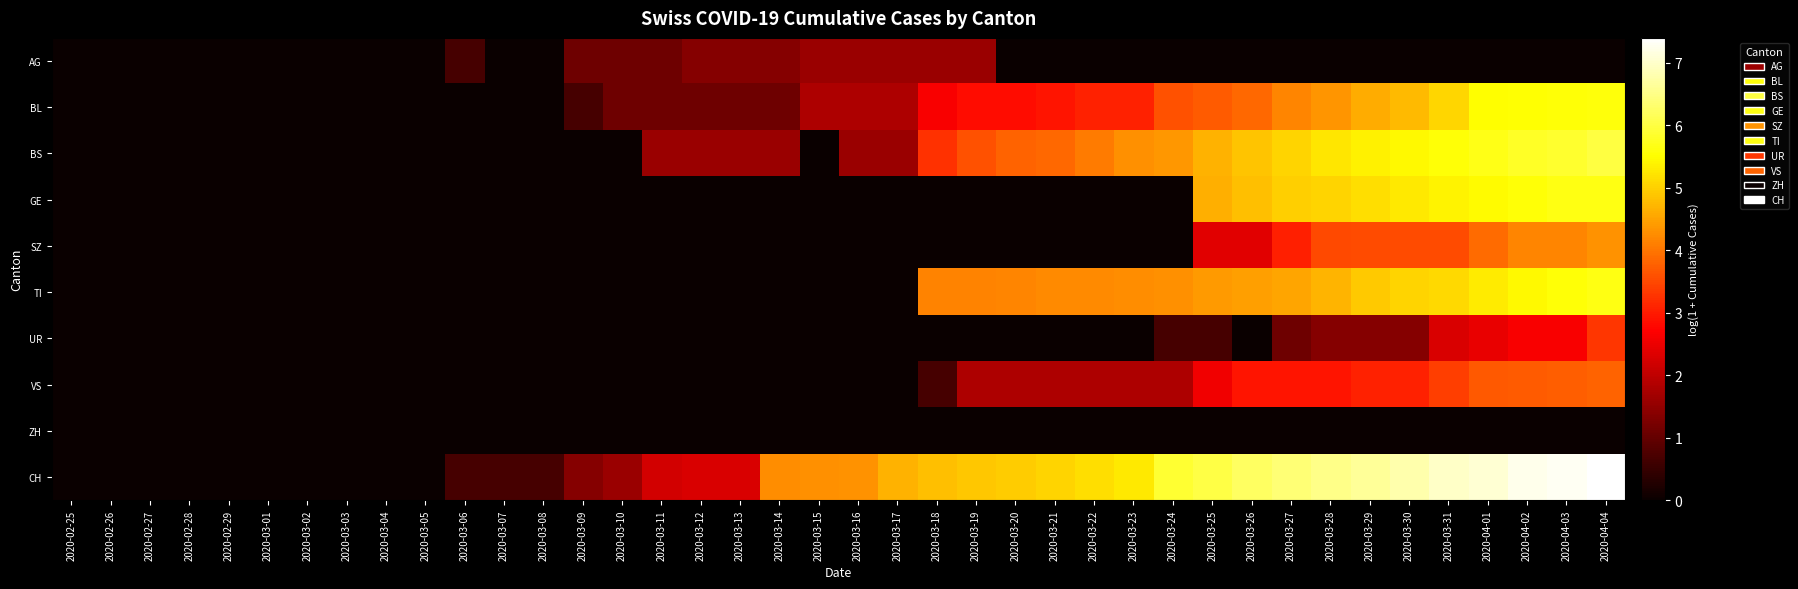

Reading right to left, extract all data points from this chart.

AG: 2020-04-04=0.0	2020-04-03=0.0	2020-04-02=0.0	2020-04-01=0.0	2020-03-31=0.0	2020-03-30=0.0	2020-03-29=0.0	2020-03-28=0.0	2020-03-27=0.0	2020-03-26=0.0	2020-03-25=0.0	2020-03-24=0.0	2020-03-23=0.0	2020-03-22=0.0	2020-03-21=0.0	2020-03-20=0.0	2020-03-19=1.6	2020-03-18=1.6	2020-03-17=1.6	2020-03-16=1.6	2020-03-15=1.6	2020-03-14=1.4	2020-03-13=1.4	2020-03-12=1.4	2020-03-11=1.1	2020-03-10=1.1	2020-03-09=1.1	2020-03-08=0.0	2020-03-07=0.0	2020-03-06=0.7	2020-03-05=0.0	2020-03-04=0.0	2020-03-03=0.0	2020-03-02=0.0	2020-03-01=0.0	2020-02-29=0.0	2020-02-28=0.0	2020-02-27=0.0	2020-02-26=0.0	2020-02-25=0.0
BL: 2020-04-04=5.6	2020-04-03=5.6	2020-04-02=5.5	2020-04-01=5.5	2020-03-31=5.1	2020-03-30=4.8	2020-03-29=4.6	2020-03-28=4.3	2020-03-27=4.2	2020-03-26=3.9	2020-03-25=3.7	2020-03-24=3.6	2020-03-23=3.1	2020-03-22=3.1	2020-03-21=2.9	2020-03-20=2.8	2020-03-19=2.8	2020-03-18=2.6	2020-03-17=1.8	2020-03-16=1.8	2020-03-15=1.8	2020-03-14=1.1	2020-03-13=1.1	2020-03-12=1.1	2020-03-11=1.1	2020-03-10=1.1	2020-03-09=0.7	2020-03-08=0.0	2020-03-07=0.0	2020-03-06=0.0	2020-03-05=0.0	2020-03-04=0.0	2020-03-03=0.0	2020-03-02=0.0	2020-03-01=0.0	2020-02-29=0.0	2020-02-28=0.0	2020-02-27=0.0	2020-02-26=0.0	2020-02-25=0.0
BS: 2020-04-04=6.0	2020-04-03=5.9	2020-04-02=5.8	2020-04-01=5.7	2020-03-31=5.6	2020-03-30=5.4	2020-03-29=5.4	2020-03-28=5.3	2020-03-27=5.0	2020-03-26=4.9	2020-03-25=4.7	2020-03-24=4.4	2020-03-23=4.3	2020-03-22=4.1	2020-03-21=3.9	2020-03-20=3.8	2020-03-19=3.6	2020-03-18=3.3	2020-03-17=1.6	2020-03-16=1.6	2020-03-15=0.0	2020-03-14=1.6	2020-03-13=1.6	2020-03-12=1.6	2020-03-11=1.6	2020-03-10=0.0	2020-03-09=0.0	2020-03-08=0.0	2020-03-07=0.0	2020-03-06=0.0	2020-03-05=0.0	2020-03-04=0.0	2020-03-03=0.0	2020-03-02=0.0	2020-03-01=0.0	2020-02-29=0.0	2020-02-28=0.0	2020-02-27=0.0	2020-02-26=0.0	2020-02-25=0.0
GE: 2020-04-04=5.7	2020-04-03=5.6	2020-04-02=5.6	2020-04-01=5.5	2020-03-31=5.4	2020-03-30=5.3	2020-03-29=5.2	2020-03-28=5.0	2020-03-27=5.0	2020-03-26=4.8	2020-03-25=4.6	2020-03-24=0.0	2020-03-23=0.0	2020-03-22=0.0	2020-03-21=0.0	2020-03-20=0.0	2020-03-19=0.0	2020-03-18=0.0	2020-03-17=0.0	2020-03-16=0.0	2020-03-15=0.0	2020-03-14=0.0	2020-03-13=0.0	2020-03-12=0.0	2020-03-11=0.0	2020-03-10=0.0	2020-03-09=0.0	2020-03-08=0.0	2020-03-07=0.0	2020-03-06=0.0	2020-03-05=0.0	2020-03-04=0.0	2020-03-03=0.0	2020-03-02=0.0	2020-03-01=0.0	2020-02-29=0.0	2020-02-28=0.0	2020-02-27=0.0	2020-02-26=0.0	2020-02-25=0.0
SZ: 2020-04-04=4.3	2020-04-03=4.2	2020-04-02=4.2	2020-04-01=3.9	2020-03-31=3.5	2020-03-30=3.5	2020-03-29=3.5	2020-03-28=3.5	2020-03-27=3.0	2020-03-26=2.4	2020-03-25=2.4	2020-03-24=0.0	2020-03-23=0.0	2020-03-22=0.0	2020-03-21=0.0	2020-03-20=0.0	2020-03-19=0.0	2020-03-18=0.0	2020-03-17=0.0	2020-03-16=0.0	2020-03-15=0.0	2020-03-14=0.0	2020-03-13=0.0	2020-03-12=0.0	2020-03-11=0.0	2020-03-10=0.0	2020-03-09=0.0	2020-03-08=0.0	2020-03-07=0.0	2020-03-06=0.0	2020-03-05=0.0	2020-03-04=0.0	2020-03-03=0.0	2020-03-02=0.0	2020-03-01=0.0	2020-02-29=0.0	2020-02-28=0.0	2020-02-27=0.0	2020-02-26=0.0	2020-02-25=0.0
TI: 2020-04-04=5.7	2020-04-03=5.6	2020-04-02=5.4	2020-04-01=5.3	2020-03-31=5.1	2020-03-30=5.0	2020-03-29=4.9	2020-03-28=4.7	2020-03-27=4.5	2020-03-26=4.5	2020-03-25=4.4	2020-03-24=4.3	2020-03-23=4.3	2020-03-22=4.2	2020-03-21=4.2	2020-03-20=4.2	2020-03-19=4.1	2020-03-18=4.1	2020-03-17=0.0	2020-03-16=0.0	2020-03-15=0.0	2020-03-14=0.0	2020-03-13=0.0	2020-03-12=0.0	2020-03-11=0.0	2020-03-10=0.0	2020-03-09=0.0	2020-03-08=0.0	2020-03-07=0.0	2020-03-06=0.0	2020-03-05=0.0	2020-03-04=0.0	2020-03-03=0.0	2020-03-02=0.0	2020-03-01=0.0	2020-02-29=0.0	2020-02-28=0.0	2020-02-27=0.0	2020-02-26=0.0	2020-02-25=0.0
UR: 2020-04-04=3.3	2020-04-03=2.6	2020-04-02=2.6	2020-04-01=2.5	2020-03-31=2.3	2020-03-30=1.4	2020-03-29=1.4	2020-03-28=1.4	2020-03-27=1.1	2020-03-26=0.0	2020-03-25=0.7	2020-03-24=0.7	2020-03-23=0.0	2020-03-22=0.0	2020-03-21=0.0	2020-03-20=0.0	2020-03-19=0.0	2020-03-18=0.0	2020-03-17=0.0	2020-03-16=0.0	2020-03-15=0.0	2020-03-14=0.0	2020-03-13=0.0	2020-03-12=0.0	2020-03-11=0.0	2020-03-10=0.0	2020-03-09=0.0	2020-03-08=0.0	2020-03-07=0.0	2020-03-06=0.0	2020-03-05=0.0	2020-03-04=0.0	2020-03-03=0.0	2020-03-02=0.0	2020-03-01=0.0	2020-02-29=0.0	2020-02-28=0.0	2020-02-27=0.0	2020-02-26=0.0	2020-02-25=0.0
VS: 2020-04-04=3.8	2020-04-03=3.7	2020-04-02=3.7	2020-04-01=3.7	2020-03-31=3.4	2020-03-30=3.1	2020-03-29=3.1	2020-03-28=2.9	2020-03-27=2.9	2020-03-26=2.9	2020-03-25=2.6	2020-03-24=1.8	2020-03-23=1.8	2020-03-22=1.8	2020-03-21=1.8	2020-03-20=1.8	2020-03-19=1.8	2020-03-18=0.7	2020-03-17=0.0	2020-03-16=0.0	2020-03-15=0.0	2020-03-14=0.0	2020-03-13=0.0	2020-03-12=0.0	2020-03-11=0.0	2020-03-10=0.0	2020-03-09=0.0	2020-03-08=0.0	2020-03-07=0.0	2020-03-06=0.0	2020-03-05=0.0	2020-03-04=0.0	2020-03-03=0.0	2020-03-02=0.0	2020-03-01=0.0	2020-02-29=0.0	2020-02-28=0.0	2020-02-27=0.0	2020-02-26=0.0	2020-02-25=0.0
ZH: 2020-04-04=0.0	2020-04-03=0.0	2020-04-02=0.0	2020-04-01=0.0	2020-03-31=0.0	2020-03-30=0.0	2020-03-29=0.0	2020-03-28=0.0	2020-03-27=0.0	2020-03-26=0.0	2020-03-25=0.0	2020-03-24=0.0	2020-03-23=0.0	2020-03-22=0.0	2020-03-21=0.0	2020-03-20=0.0	2020-03-19=0.0	2020-03-18=0.0	2020-03-17=0.0	2020-03-16=0.0	2020-03-15=0.0	2020-03-14=0.0	2020-03-13=0.0	2020-03-12=0.0	2020-03-11=0.0	2020-03-10=0.0	2020-03-09=0.0	2020-03-08=0.0	2020-03-07=0.0	2020-03-06=0.0	2020-03-05=0.0	2020-03-04=0.0	2020-03-03=0.0	2020-03-02=0.0	2020-03-01=0.0	2020-02-29=0.0	2020-02-28=0.0	2020-02-27=0.0	2020-02-26=0.0	2020-02-25=0.0
CH: 2020-04-04=7.4	2020-04-03=7.3	2020-04-02=7.2	2020-04-01=7.1	2020-03-31=7.0	2020-03-30=6.8	2020-03-29=6.6	2020-03-28=6.5	2020-03-27=6.4	2020-03-26=6.2	2020-03-25=6.0	2020-03-24=5.9	2020-03-23=5.3	2020-03-22=5.2	2020-03-21=5.0	2020-03-20=4.9	2020-03-19=4.9	2020-03-18=4.8	2020-03-17=4.7	2020-03-16=4.3	2020-03-15=4.3	2020-03-14=4.3	2020-03-13=2.3	2020-03-12=2.3	2020-03-11=2.2	2020-03-10=1.6	2020-03-09=1.4	2020-03-08=0.7	2020-03-07=0.7	2020-03-06=0.7	2020-03-05=0.0	2020-03-04=0.0	2020-03-03=0.0	2020-03-02=0.0	2020-03-01=0.0	2020-02-29=0.0	2020-02-28=0.0	2020-02-27=0.0	2020-02-26=0.0	2020-02-25=0.0